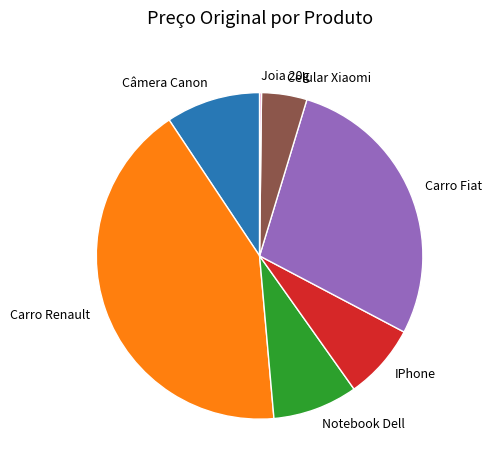

Approximately how many times larger is the value at Celular Xiaomi compared to Câmera Canon?

0.5